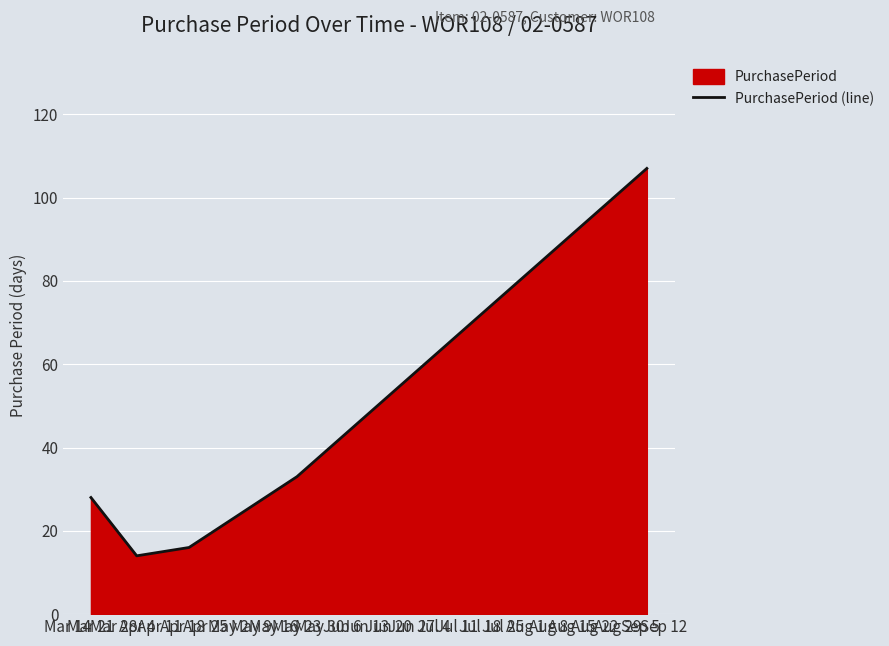

Does the chart display data point markers on the line(s)?

No